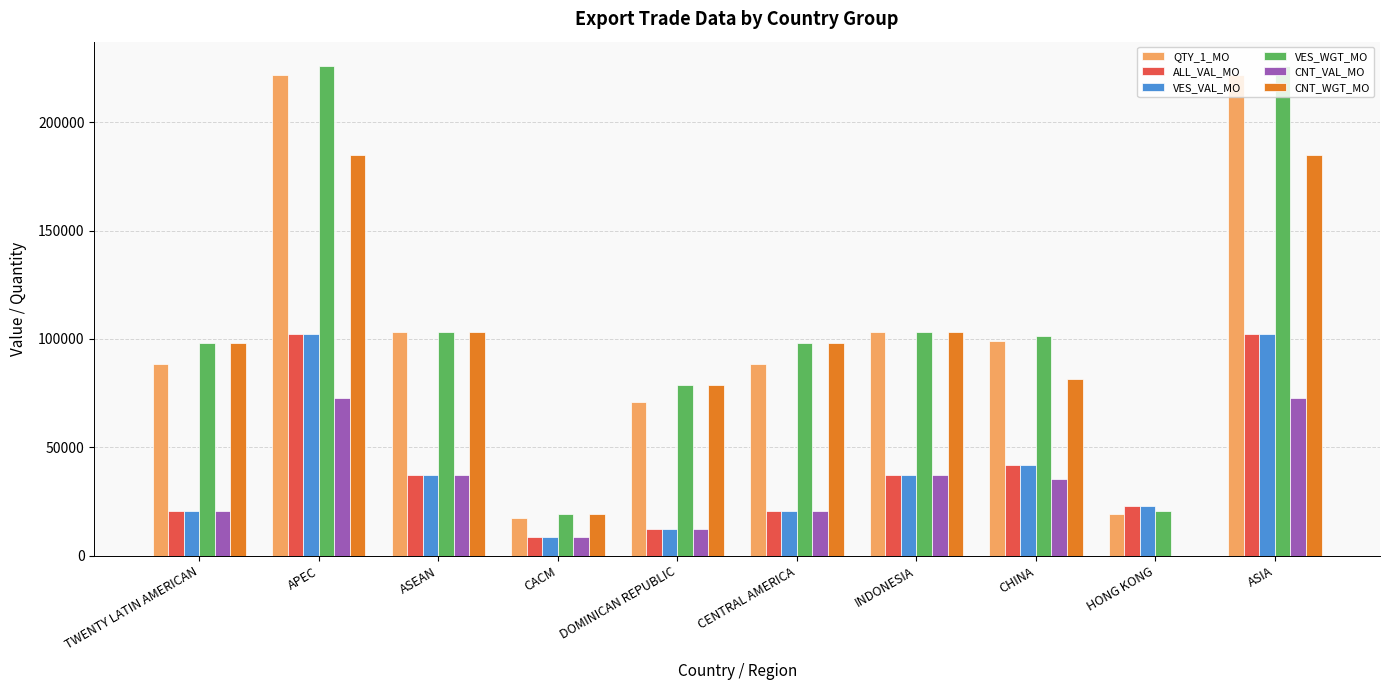

Reading left to right, list all the values displayed in this chart.

QTY_1_MO: TWENTY LATIN AMERICAN=88515	APEC=221994	ASEAN=103422	CACM=17506	DOMINICAN REPUBLIC=71009	CENTRAL AMERICA=88515	INDONESIA=103422	CHINA=99267	HONG KONG=19305	ASIA=221994
ALL_VAL_MO: TWENTY LATIN AMERICAN=20618	APEC=102254	ASEAN=37200	CACM=8443	DOMINICAN REPUBLIC=12175	CENTRAL AMERICA=20618	INDONESIA=37200	CHINA=41953	HONG KONG=23101	ASIA=102254
VES_VAL_MO: TWENTY LATIN AMERICAN=20618	APEC=102254	ASEAN=37200	CACM=8443	DOMINICAN REPUBLIC=12175	CENTRAL AMERICA=20618	INDONESIA=37200	CHINA=41953	HONG KONG=23101	ASIA=102254
VES_WGT_MO: TWENTY LATIN AMERICAN=98349	APEC=225854	ASEAN=103422	CACM=19451	DOMINICAN REPUBLIC=78898	CENTRAL AMERICA=98349	INDONESIA=103422	CHINA=101580	HONG KONG=20852	ASIA=225854
CNT_VAL_MO: TWENTY LATIN AMERICAN=20618	APEC=72800	ASEAN=37200	CACM=8443	DOMINICAN REPUBLIC=12175	CENTRAL AMERICA=20618	INDONESIA=37200	CHINA=35600	HONG KONG=0	ASIA=72800
CNT_WGT_MO: TWENTY LATIN AMERICAN=98349	APEC=185089	ASEAN=103422	CACM=19451	DOMINICAN REPUBLIC=78898	CENTRAL AMERICA=98349	INDONESIA=103422	CHINA=81667	HONG KONG=0	ASIA=185089